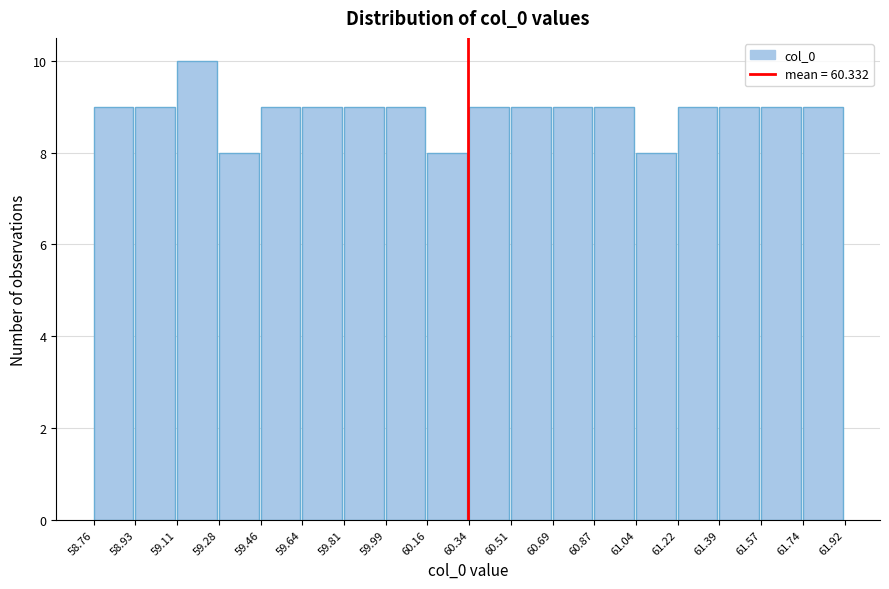

Reading left to right, transcribe this chart: for each bar, give the range it covers on the x-axis and its height. The values are not printed on the chart, so give them approximately, as read against the axis.

58.76 to 58.93: 9
58.93 to 59.11: 9
59.11 to 59.28: 10
59.28 to 59.46: 8
59.46 to 59.64: 9
59.64 to 59.81: 9
59.81 to 59.99: 9
59.99 to 60.16: 9
60.16 to 60.34: 8
60.34 to 60.51: 9
60.51 to 60.69: 9
60.69 to 60.87: 9
60.87 to 61.04: 9
61.04 to 61.22: 8
61.22 to 61.39: 9
61.39 to 61.57: 9
61.57 to 61.74: 9
61.74 to 61.92: 9